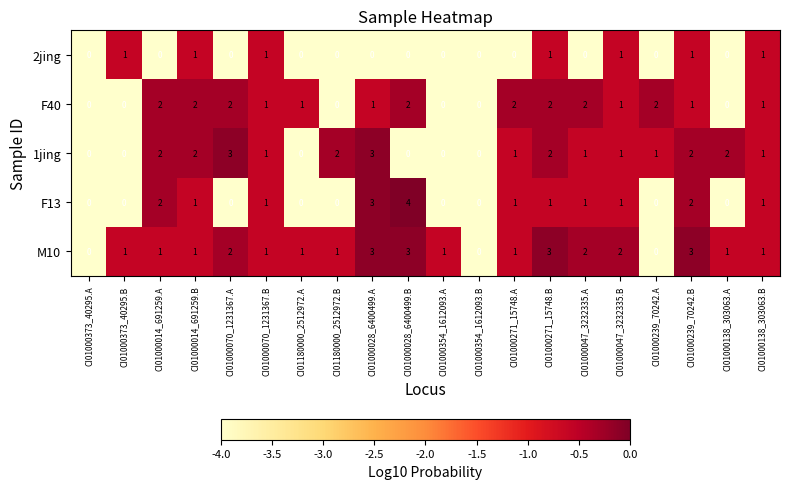

What is the difference between the second highest and second lowest values in the M10 series?

3